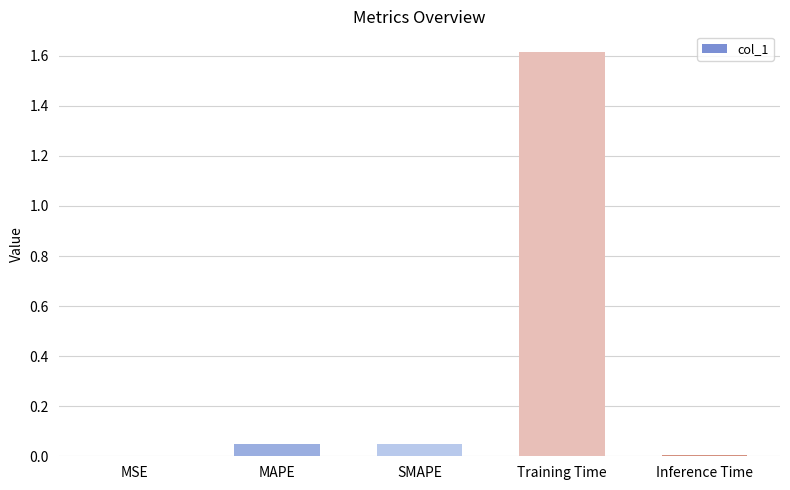

Which category has the highest value across all series?

Training Time